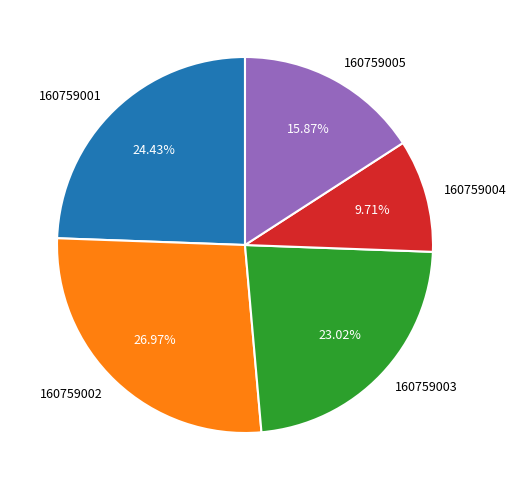

Does 160759005 represent more than half of the total?

No